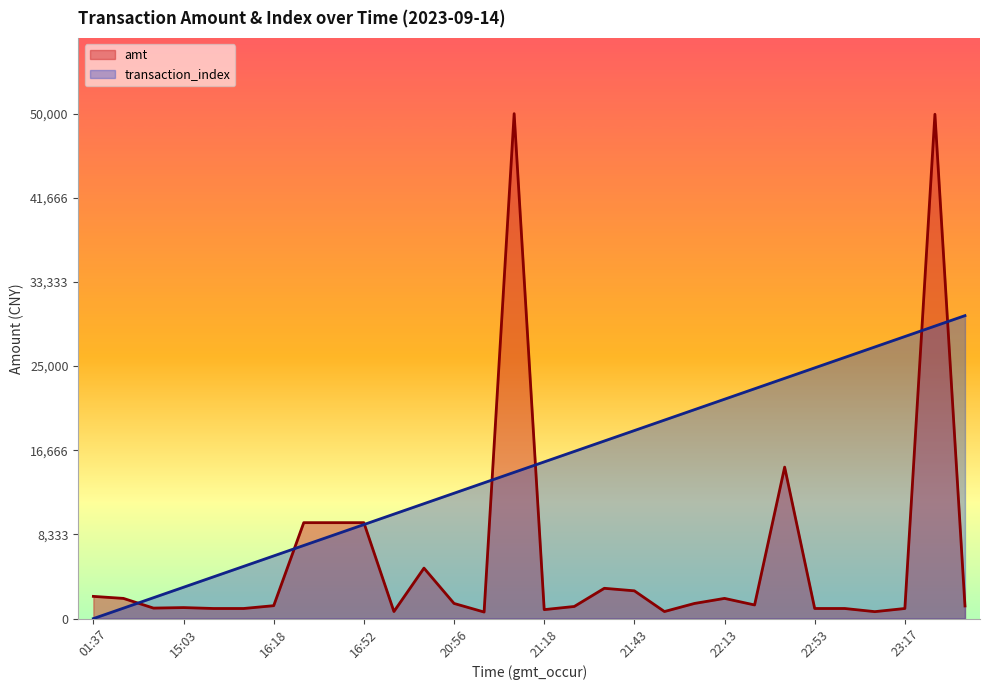

At which label does amt first exceed 1350?

01:37